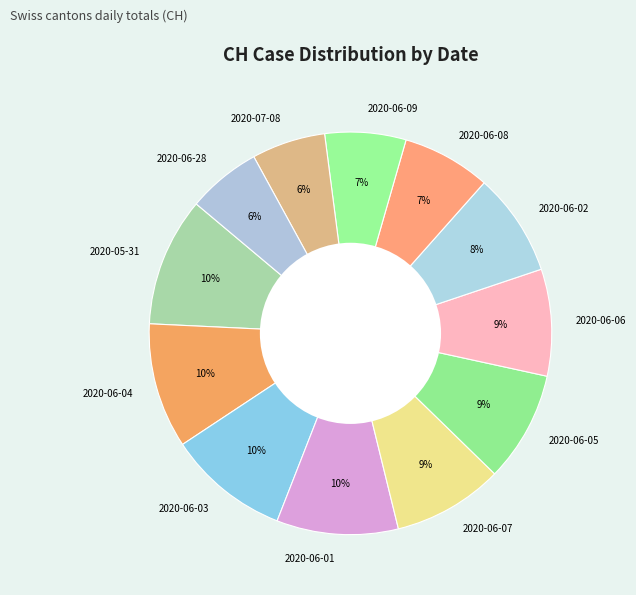

Count the number of slices in the pie.

12